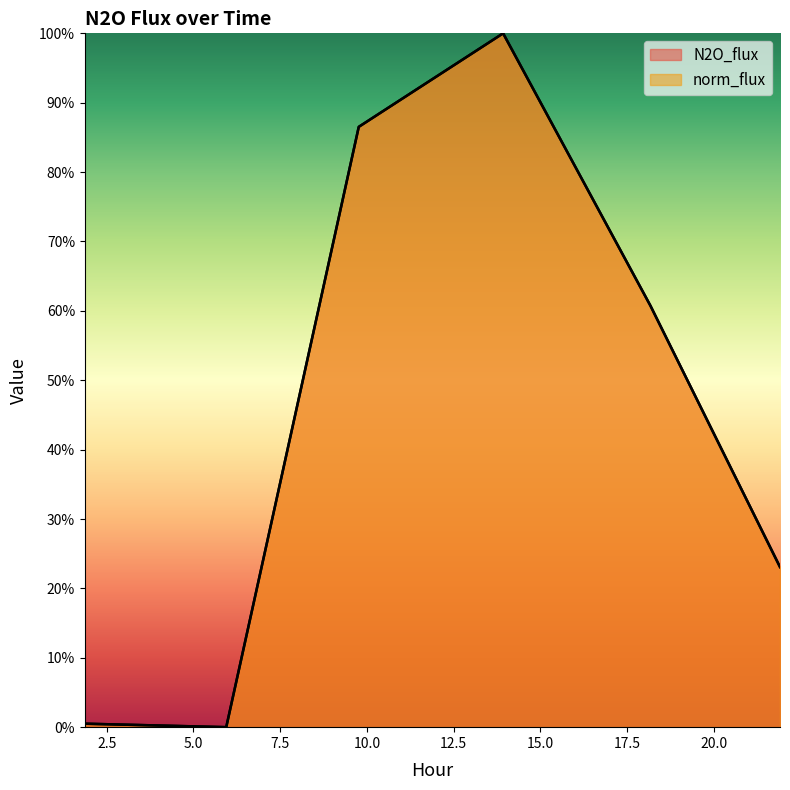

How many data points does each series have?

6